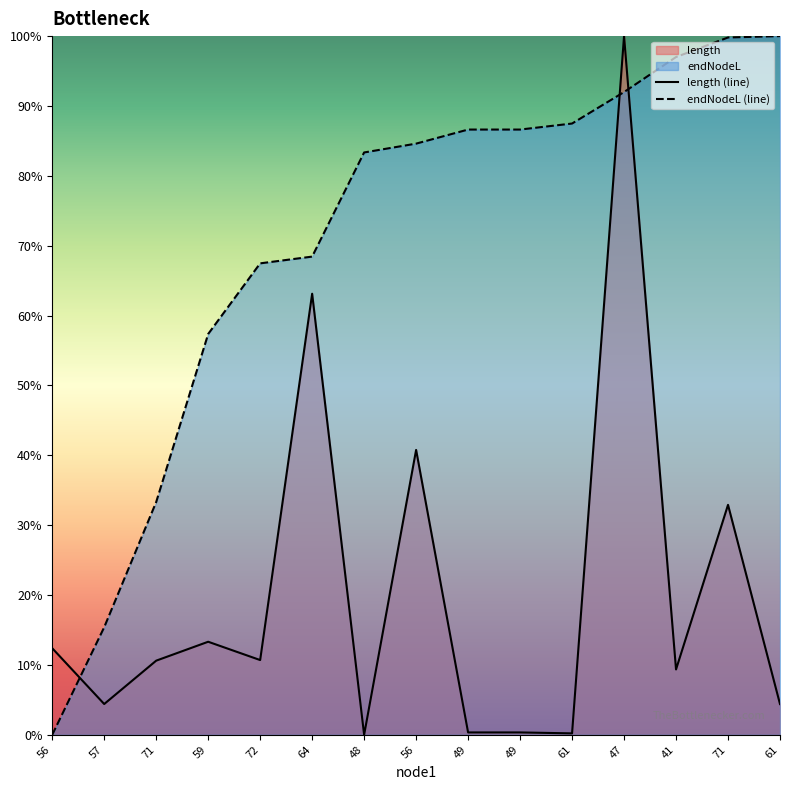

Which series has the largest range (max minus min)?

length (line)